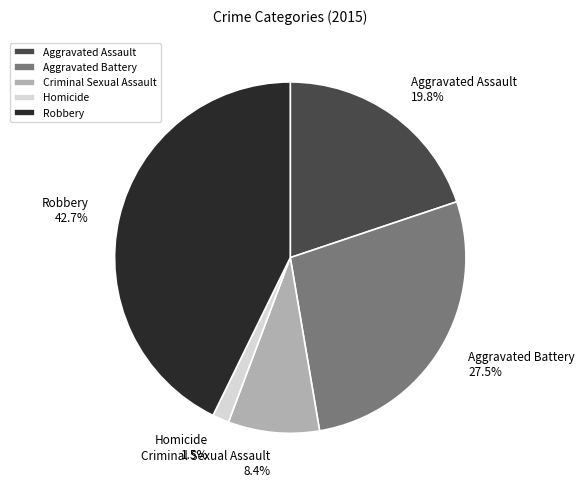

What is the smallest slice in the pie chart?

Homicide